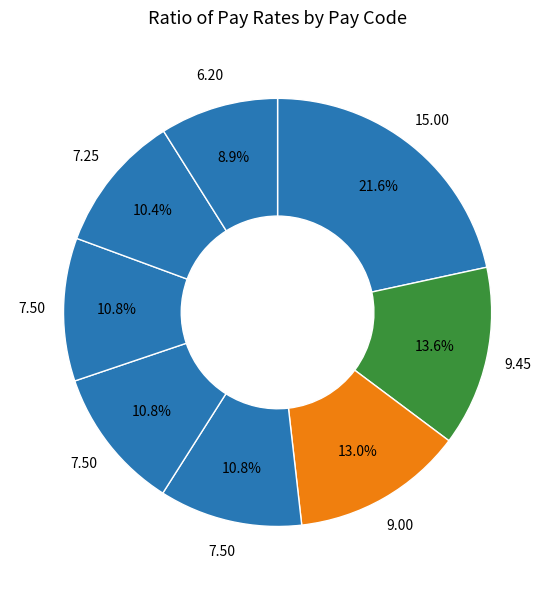

Does any single category account for the majority?

No